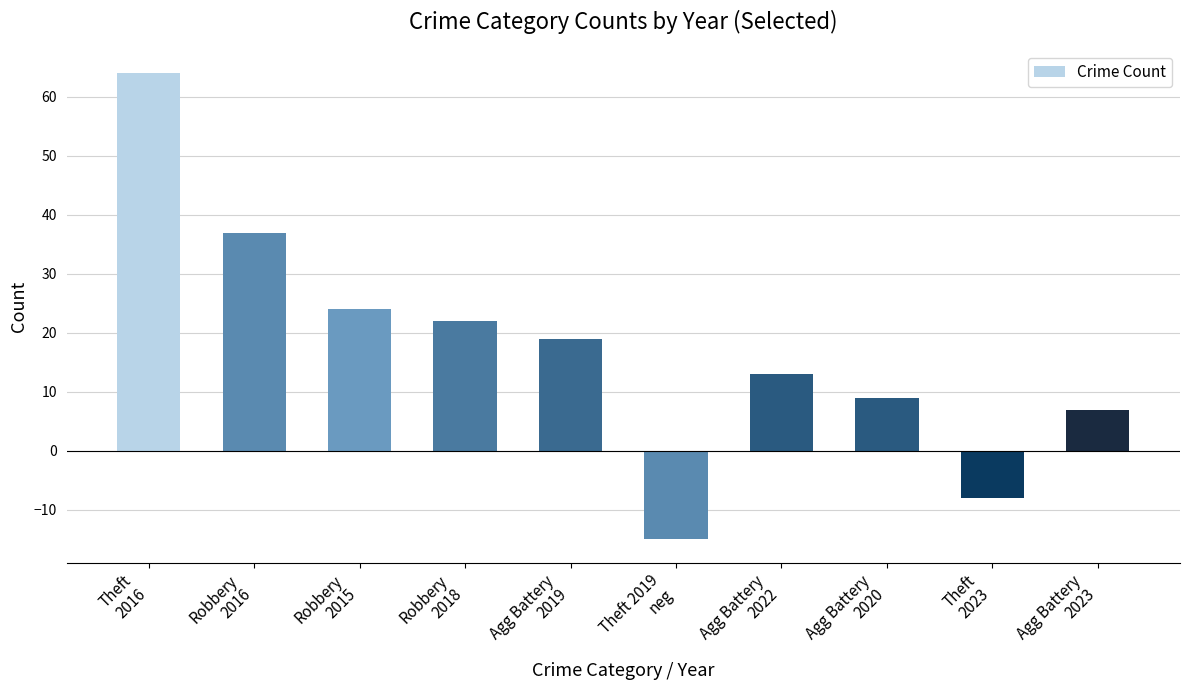

The value at Theft 2019
neg is -20. True or false?

False